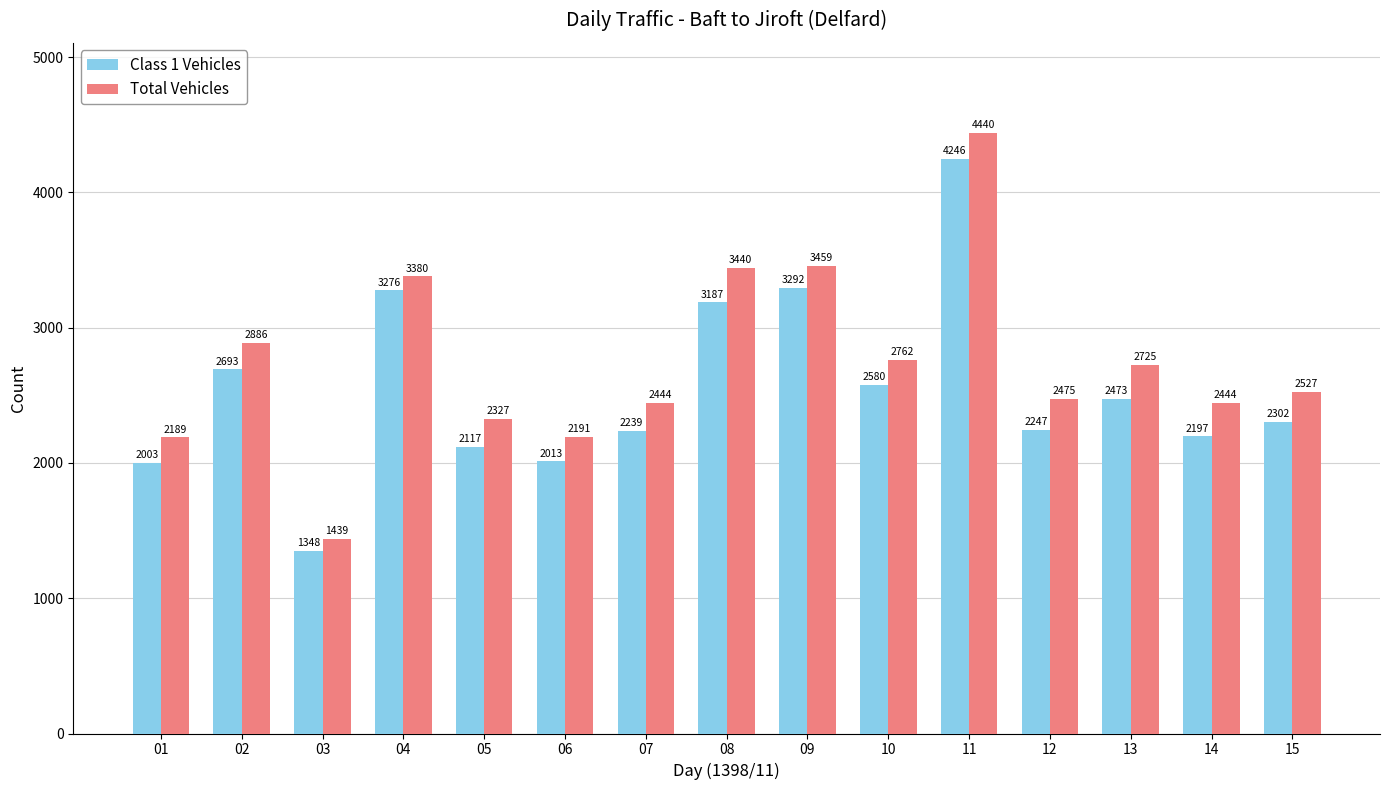

What is the total value across all series at 09?

6751